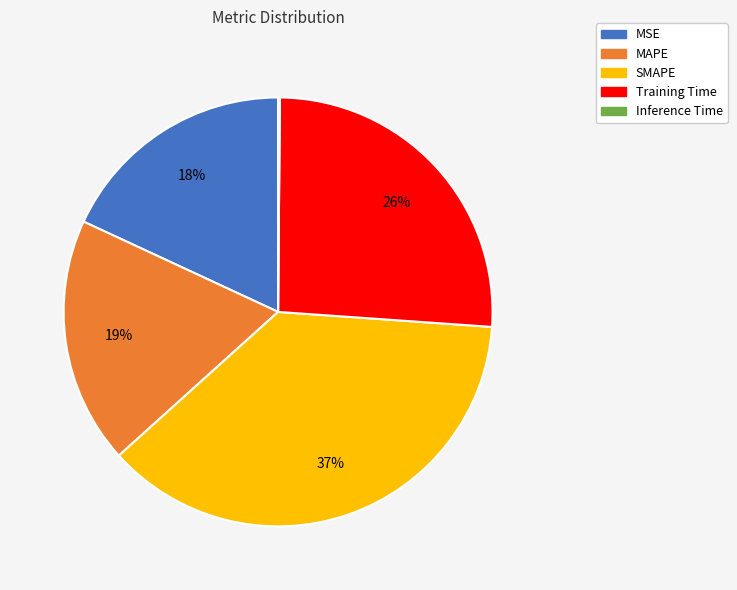

What is the ratio of the value at Training Time to the value at MAPE?

1.4